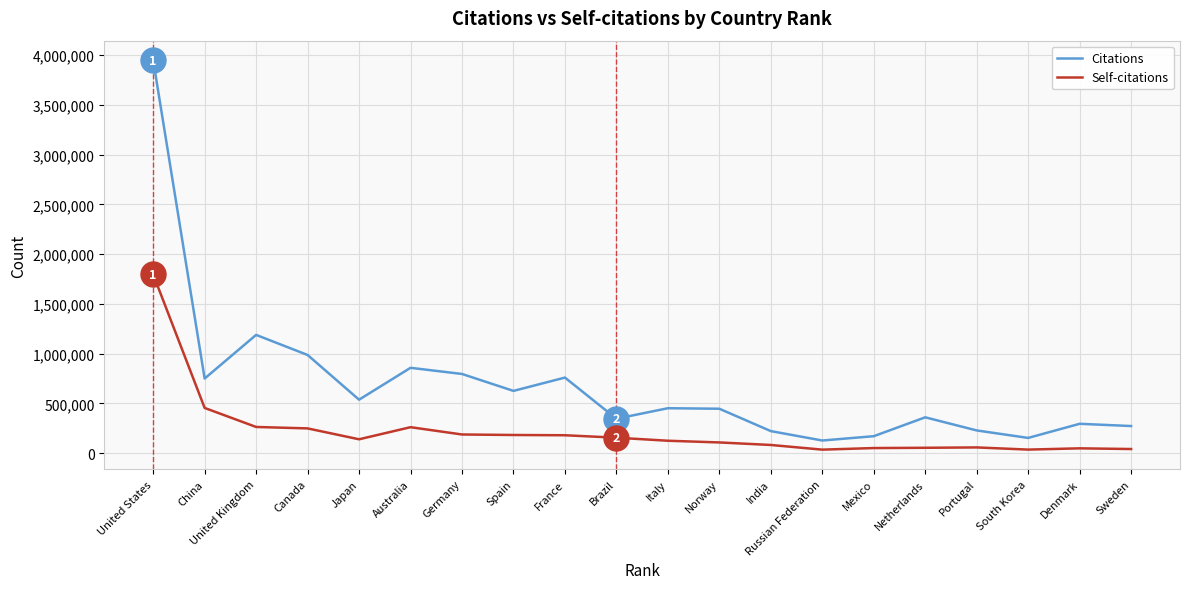

What is the maximum value shown in the chart?

3950573